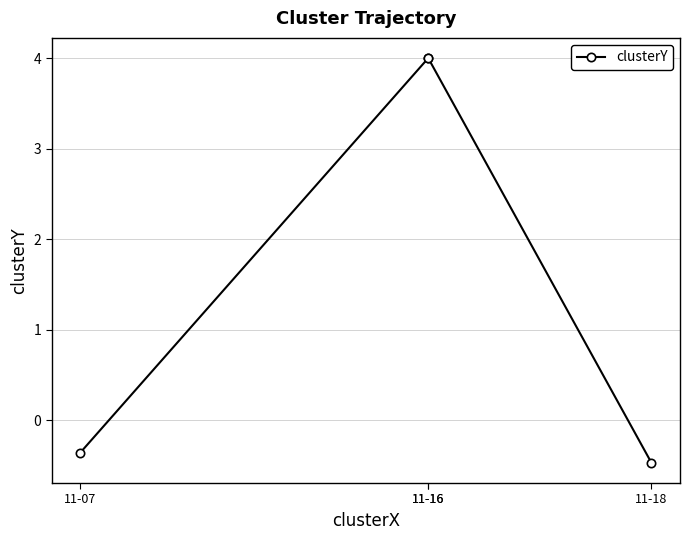

Is this an area chart (filled region under the line)?

No